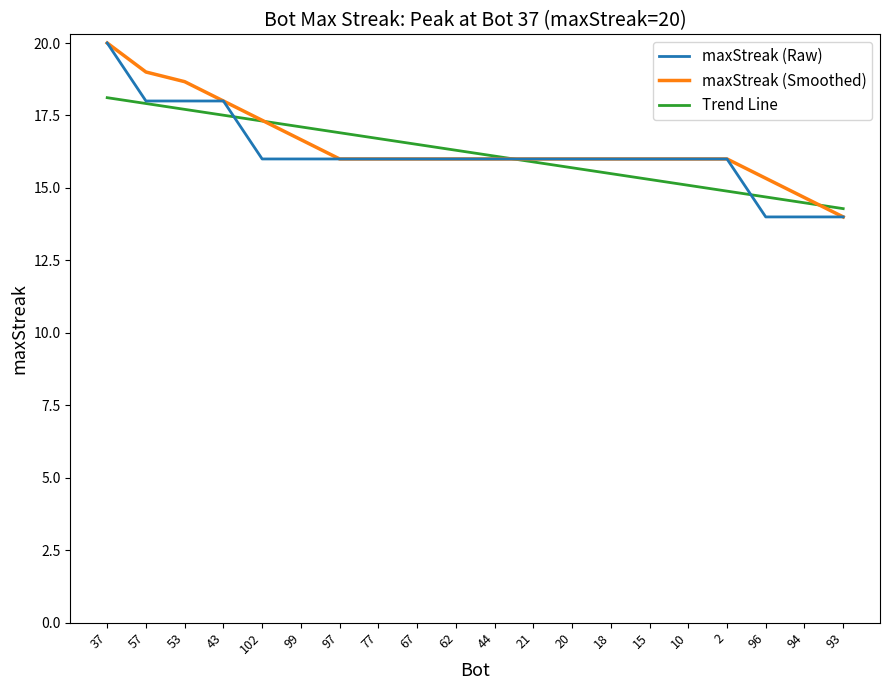

What is the minimum value shown in the chart?

14.0